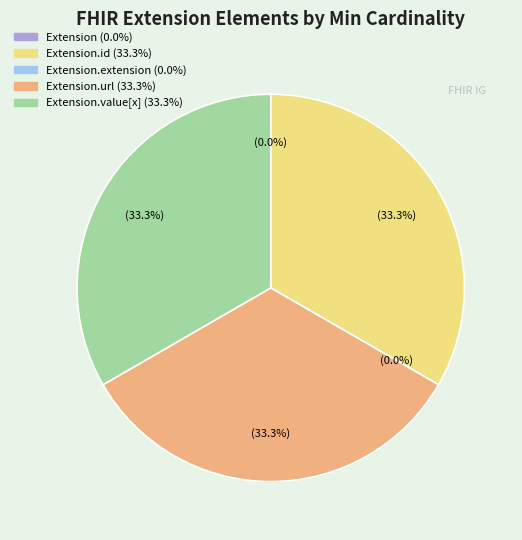

The Extension slice represents 0% of the pie. True or false?

True